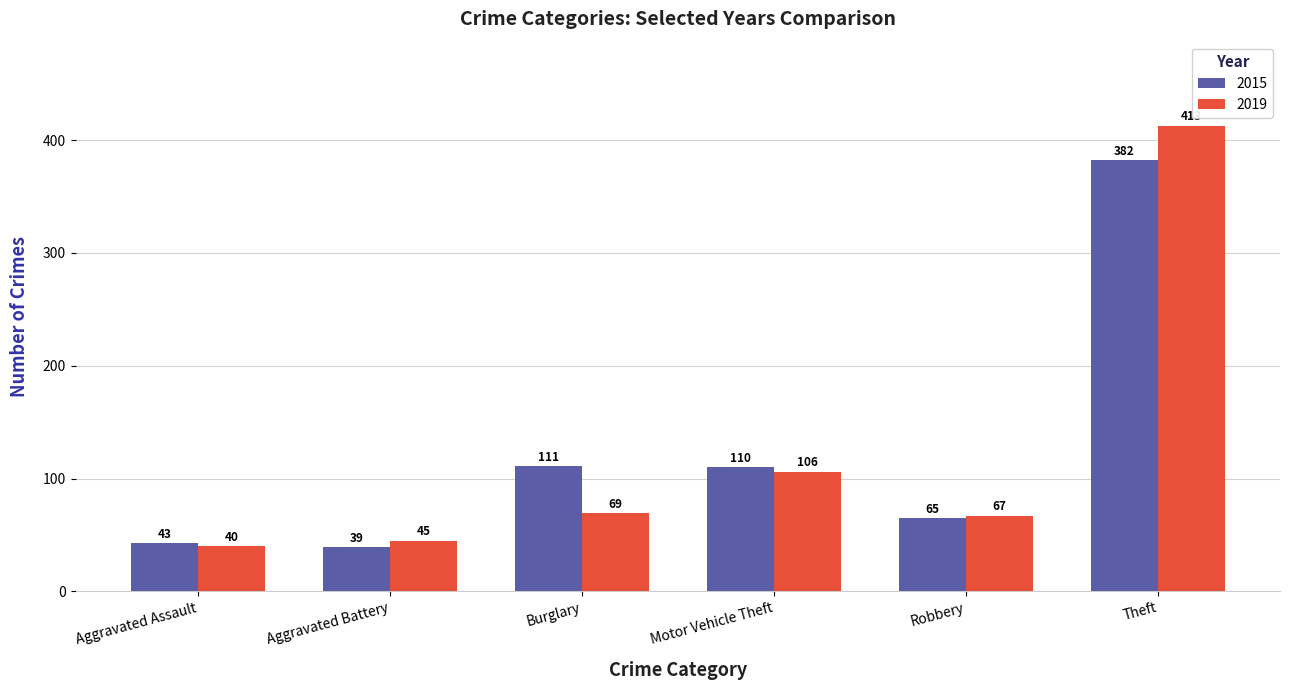

Which series has the widest spread of values?

2019